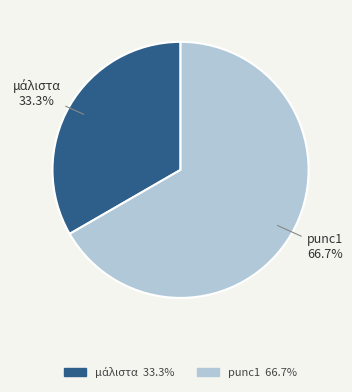

Which slice is the largest?

punc1